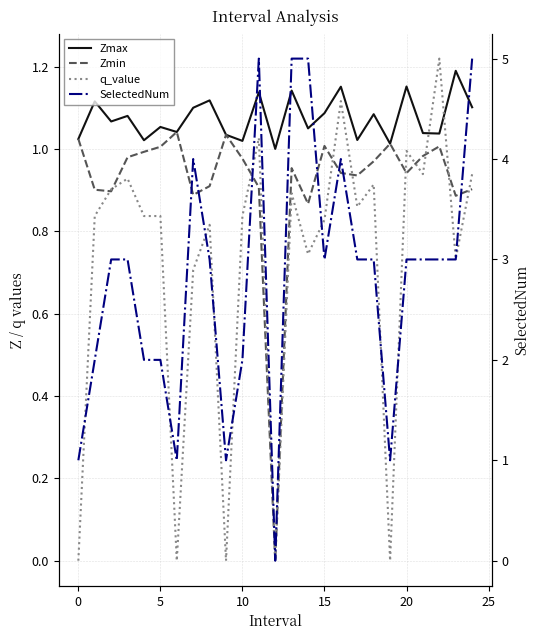

How many lines are shown in the chart?

4